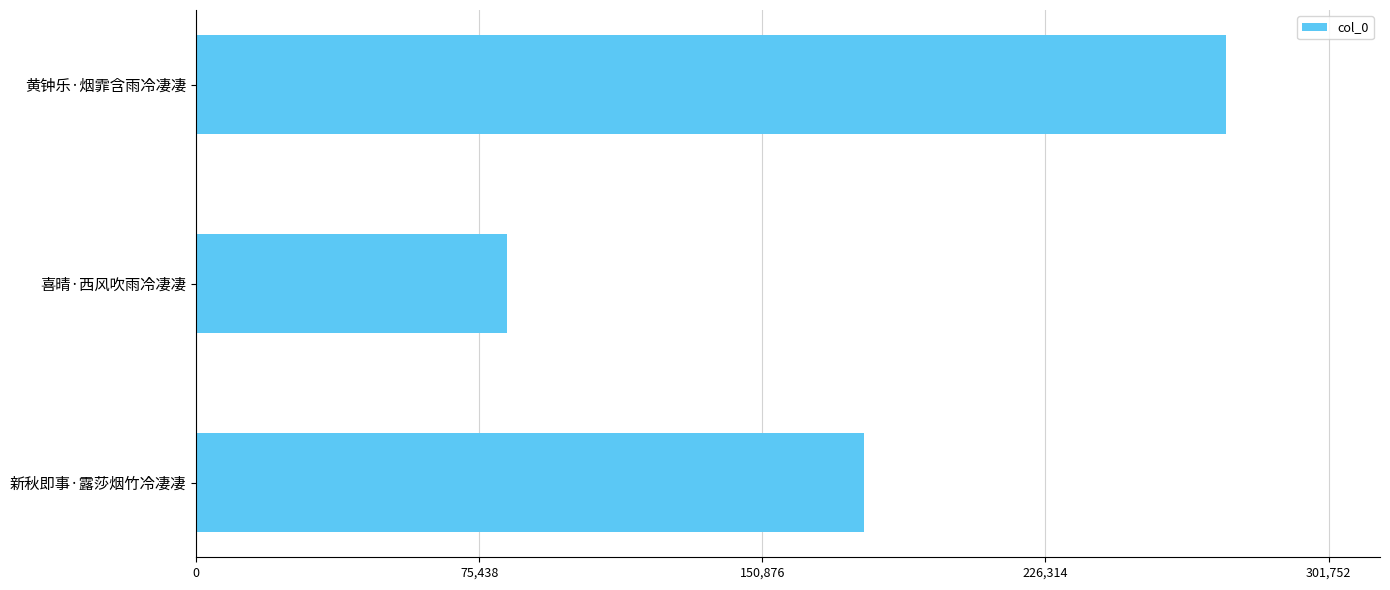

Between 喜晴·西风吹雨冷凄凄 and 新秋即事·露莎烟竹冷凄凄, which is larger?

新秋即事·露莎烟竹冷凄凄